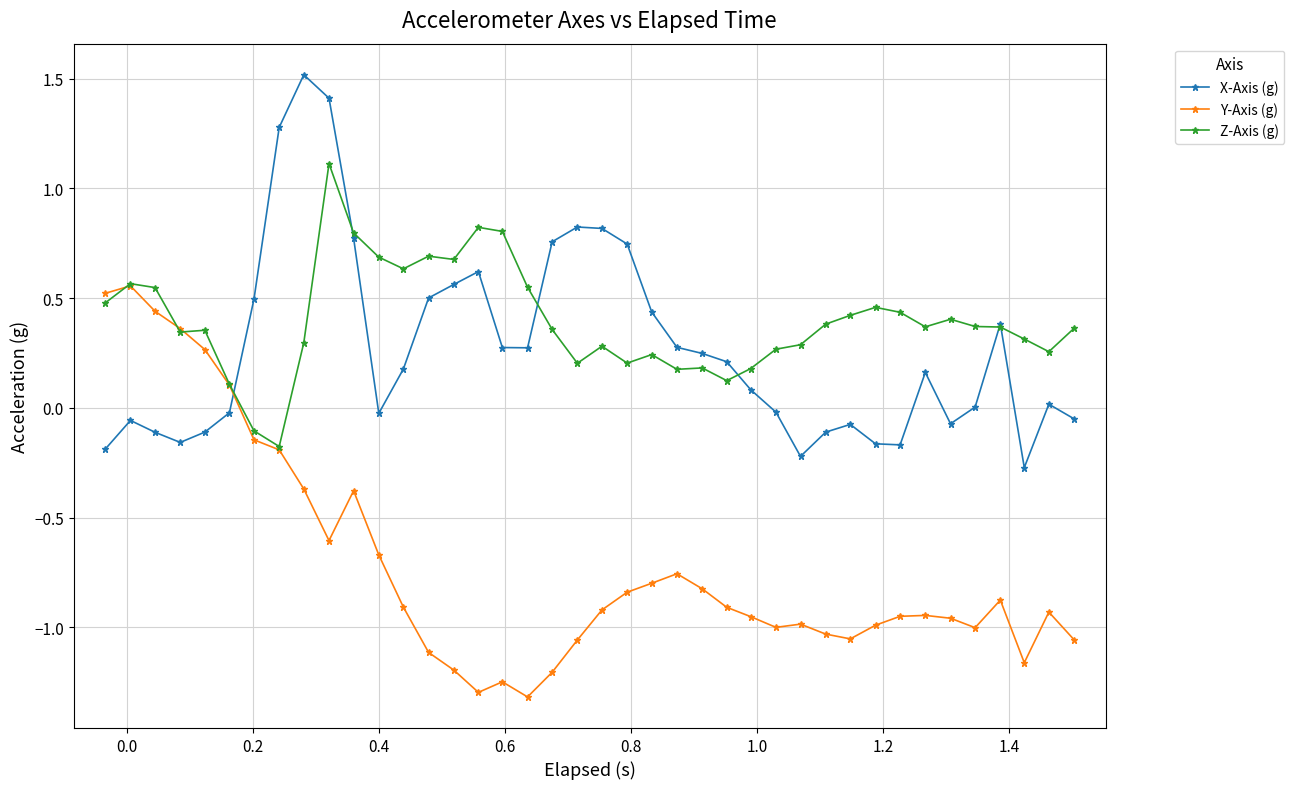

What is the value of the Y-Axis (g) point at the 10th from the left?

-0.6